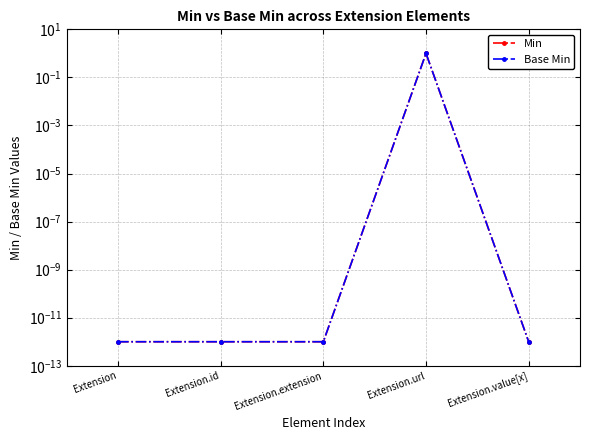

Does the chart display data point markers on the line(s)?

Yes